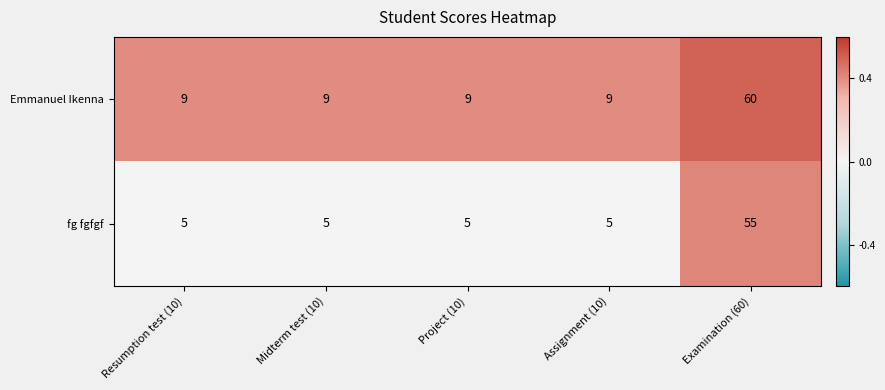

How many series are shown in this chart?

2